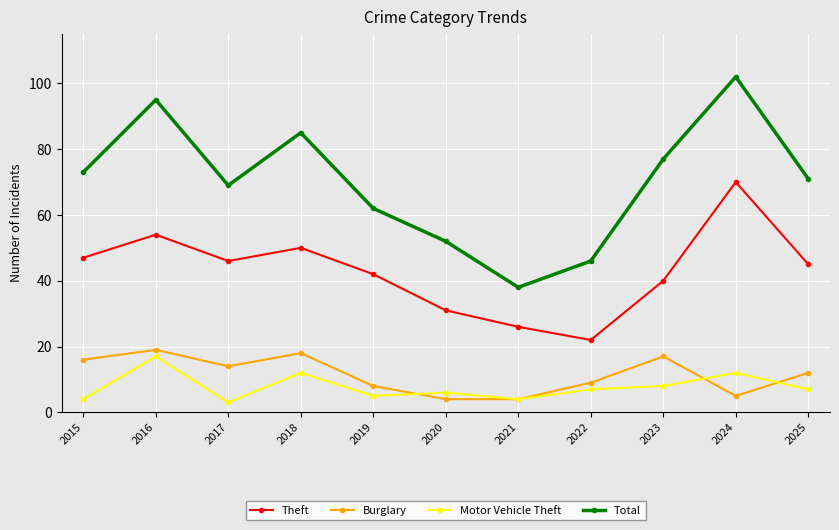

What is the approximate value of Total at 2017?

69